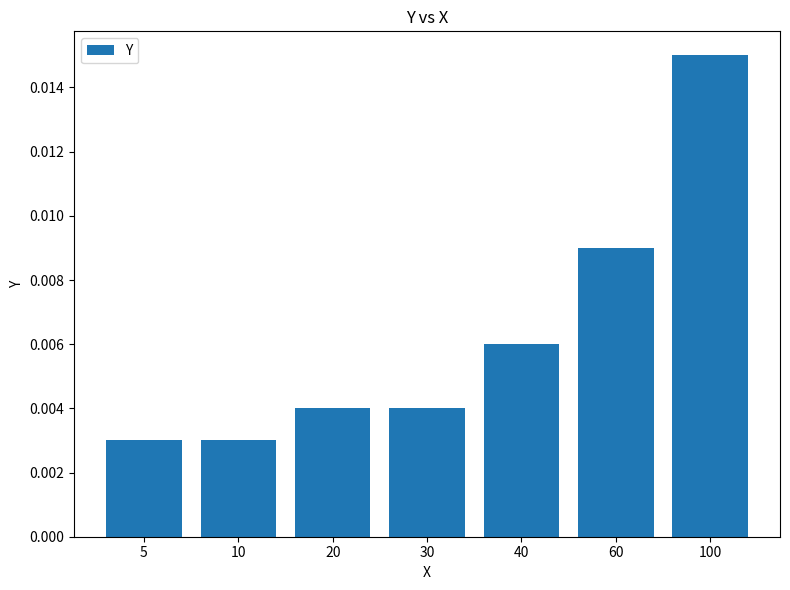

Between 100 and 60, which is larger?

100